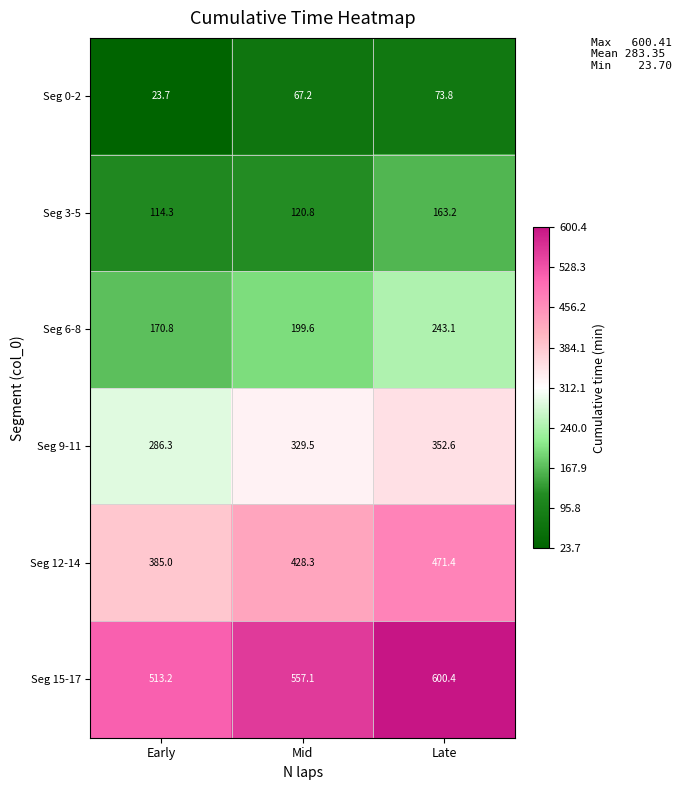

What is the minimum value shown in the chart?

23.7